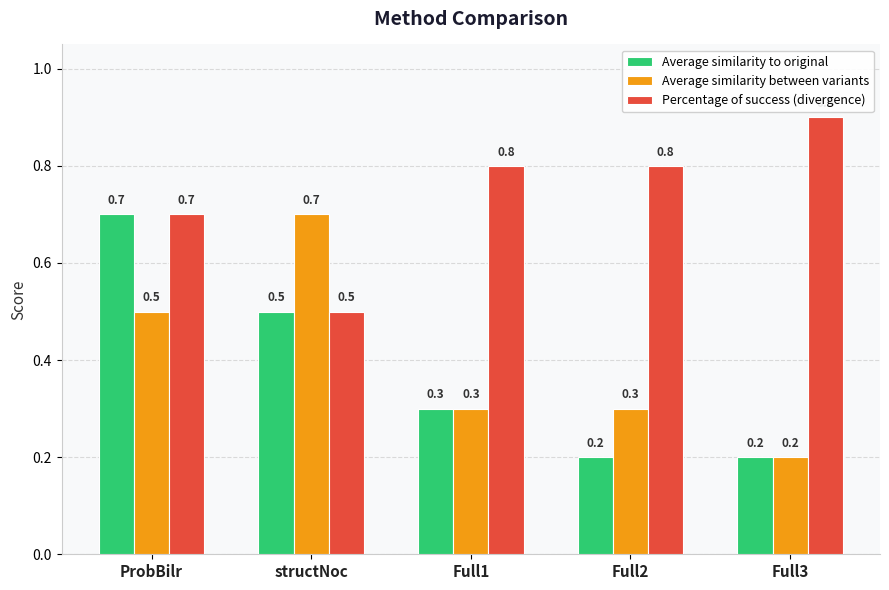

Does the chart contain any negative values?

No